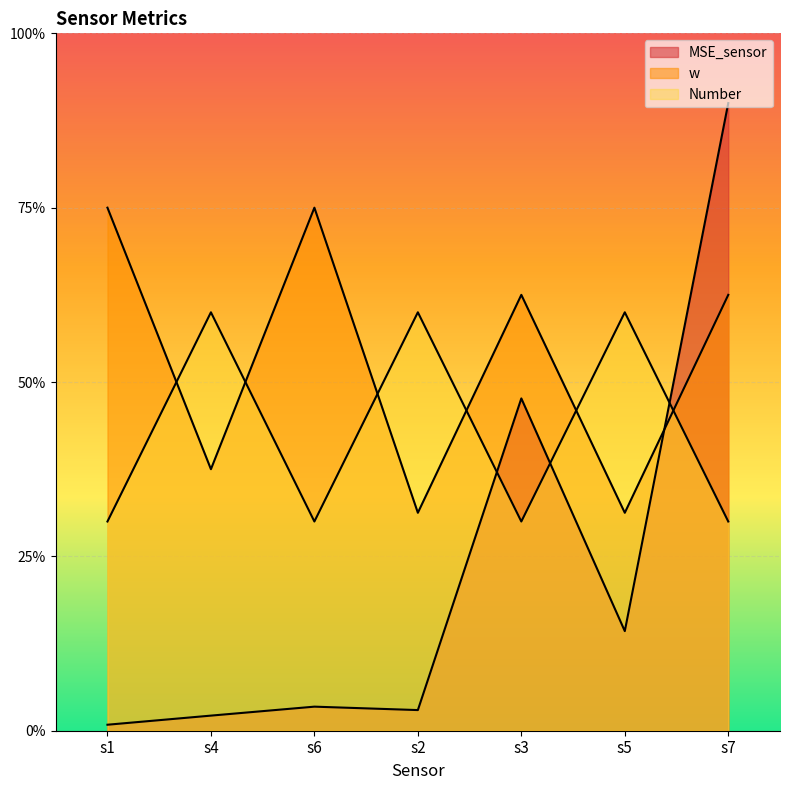

What is the spread (max minus min) of values at s5?

0.9